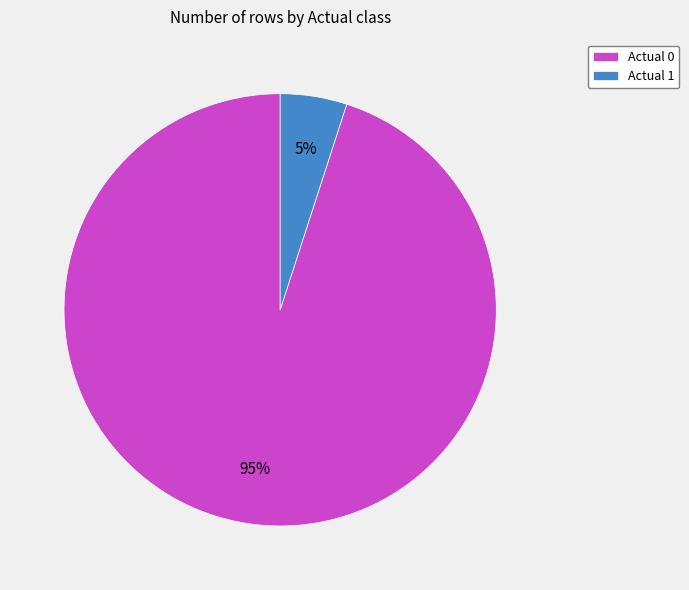

To the nearest percent, what is the average slice percentage?

50%